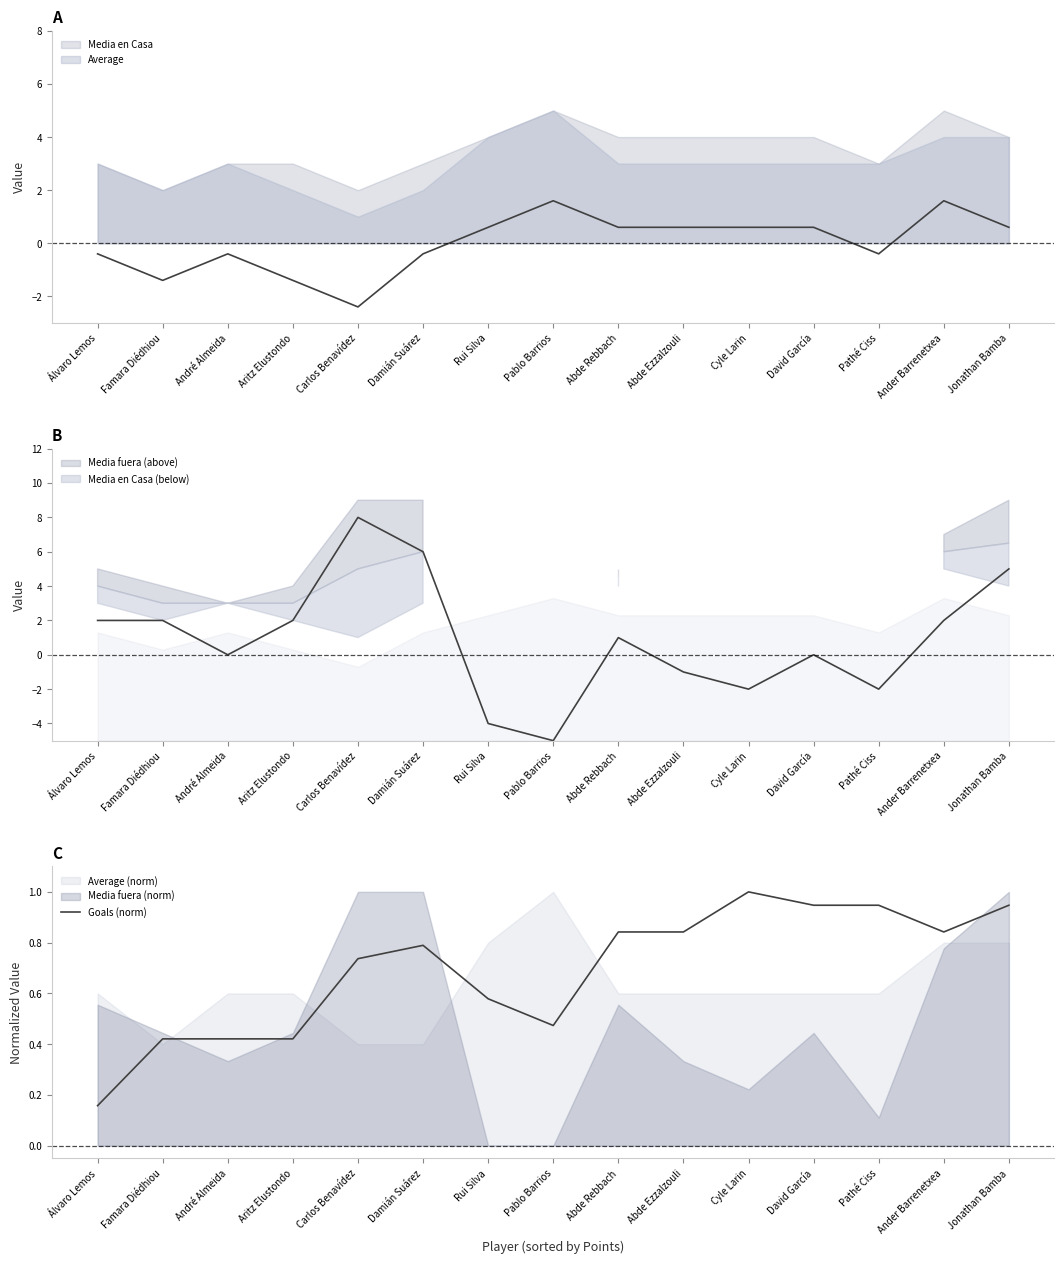

Reading right to left, list all the values displayed in this chart.

Jonathan Bamba=0.9	Ander Barrenetxea=0.8	Pathé Ciss=0.9	David García=0.9	Cyle Larin=1.0	Abde Ezzalzouli=0.8	Abde Rebbach=0.8	Pablo Barrios=0.5	Rui Silva=0.6	Damián Suárez=0.8	Carlos Benavídez=0.7	Aritz Elustondo=0.4	André Almeida=0.4	Famara Diédhiou=0.4	Álvaro Lemos=0.2